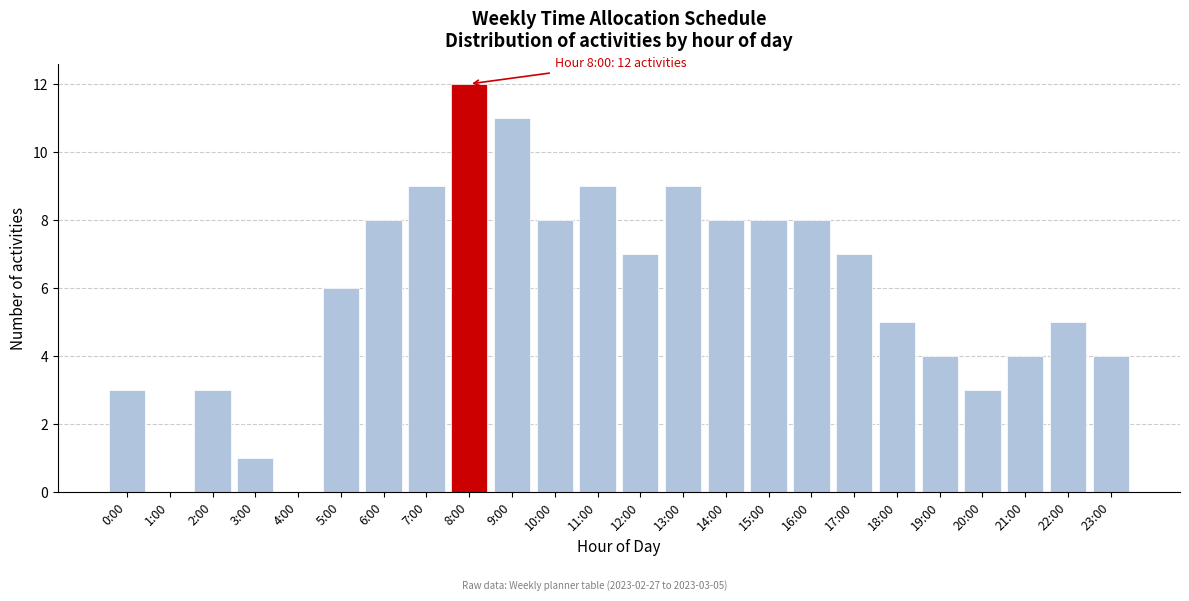

Reading left to right, what are all the values shown in this chart?

0:00=3	1:00=0	2:00=3	3:00=1	4:00=0	5:00=6	6:00=8	7:00=9	8:00=12	9:00=11	10:00=8	11:00=9	12:00=7	13:00=9	14:00=8	15:00=8	16:00=8	17:00=7	18:00=5	19:00=4	20:00=3	21:00=4	22:00=5	23:00=4